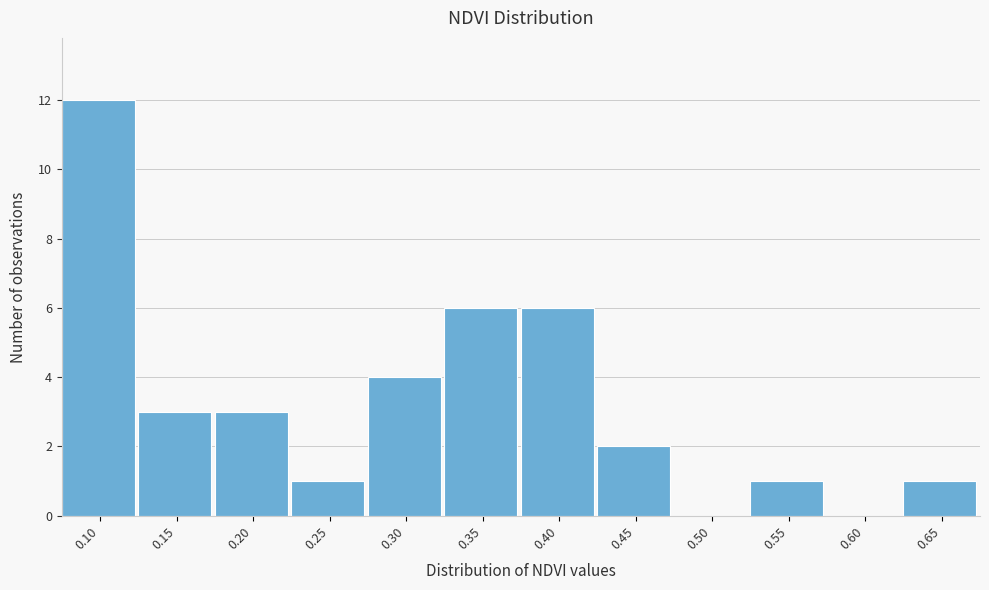

What is the sum of all values?

39